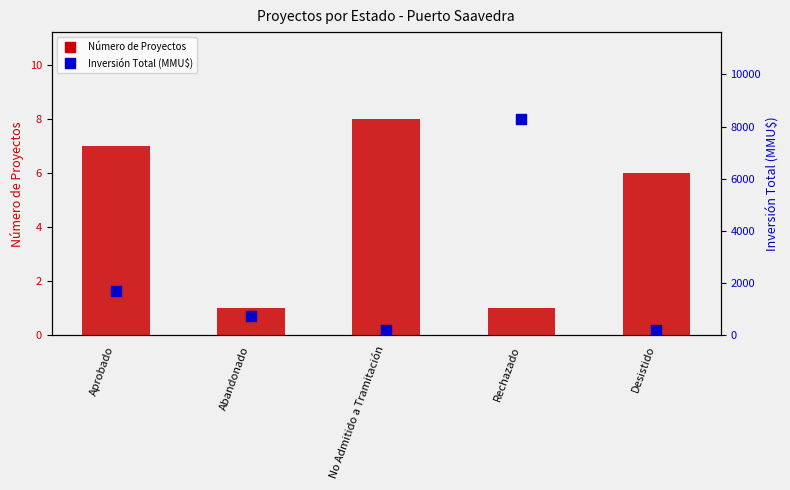

Which series contains the lowest Y value?

Número de Proyectos